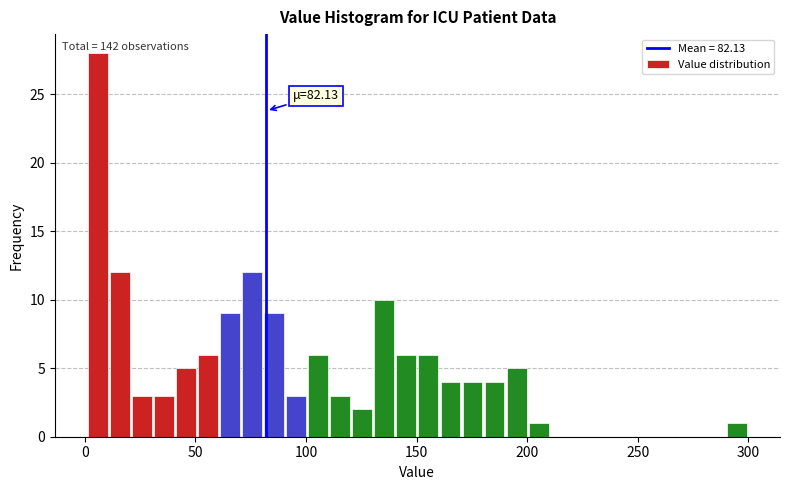

Around what value on the x-axis is the tallest bar? Give the approximate position of its centre, as read against the axis.

5